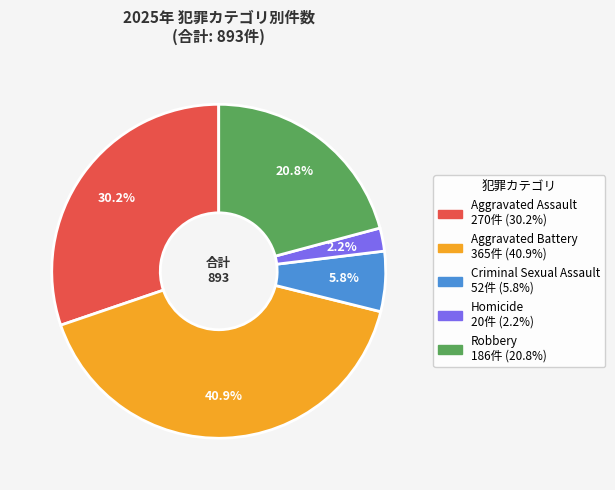

True or false: Criminal Sexual Assault accounts for 14% of the total.

False